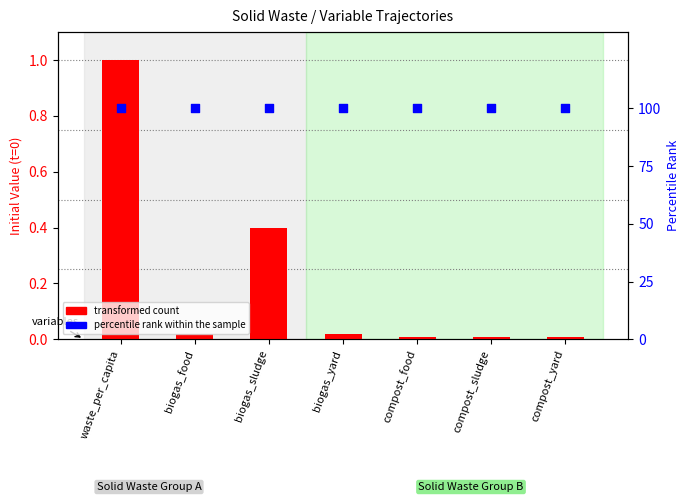

Which series has the largest total across all categories?

percentile rank within the sample